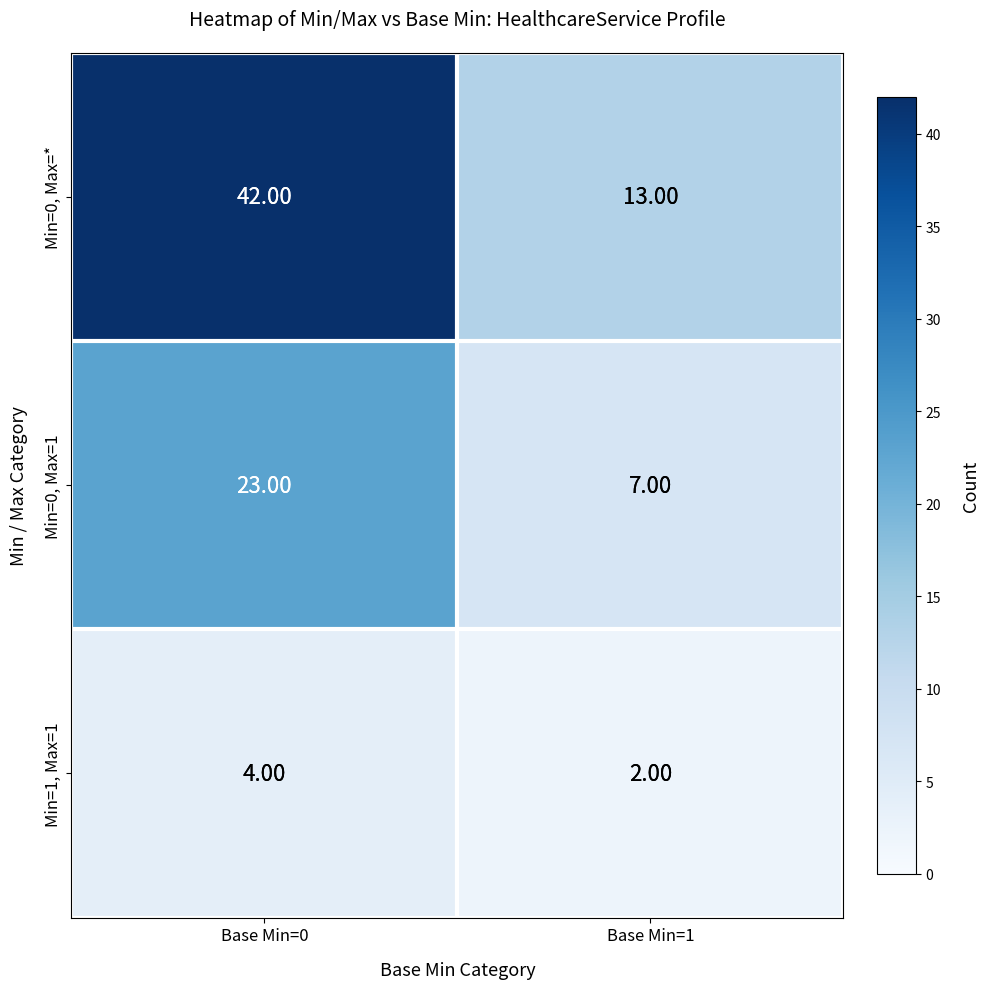

What is the sum of the Min=0, Max=* values at Base Min=0 and Base Min=1?

55